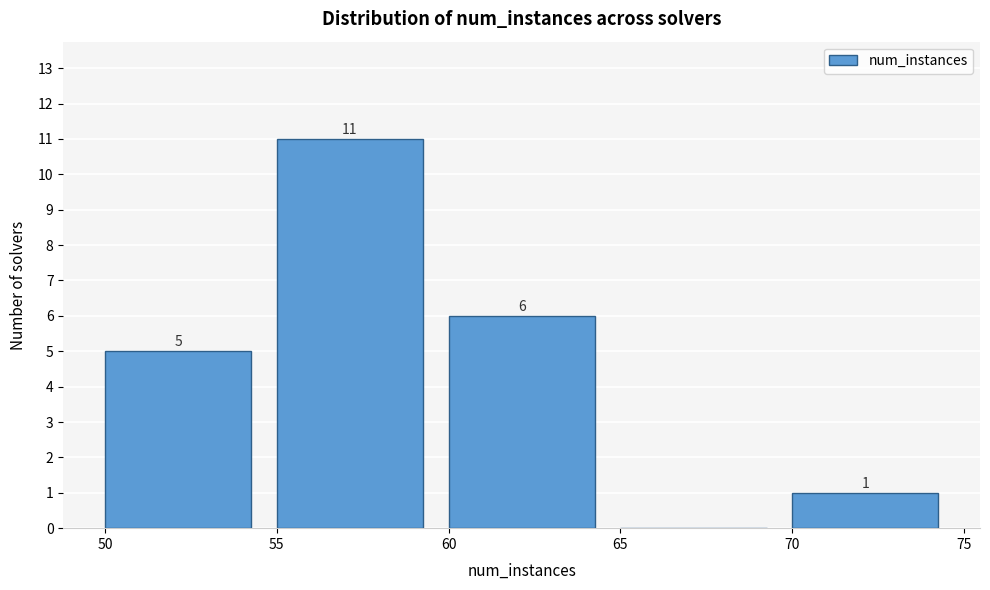

Over which range of the x-axis is the bar tallest?

55 to 60